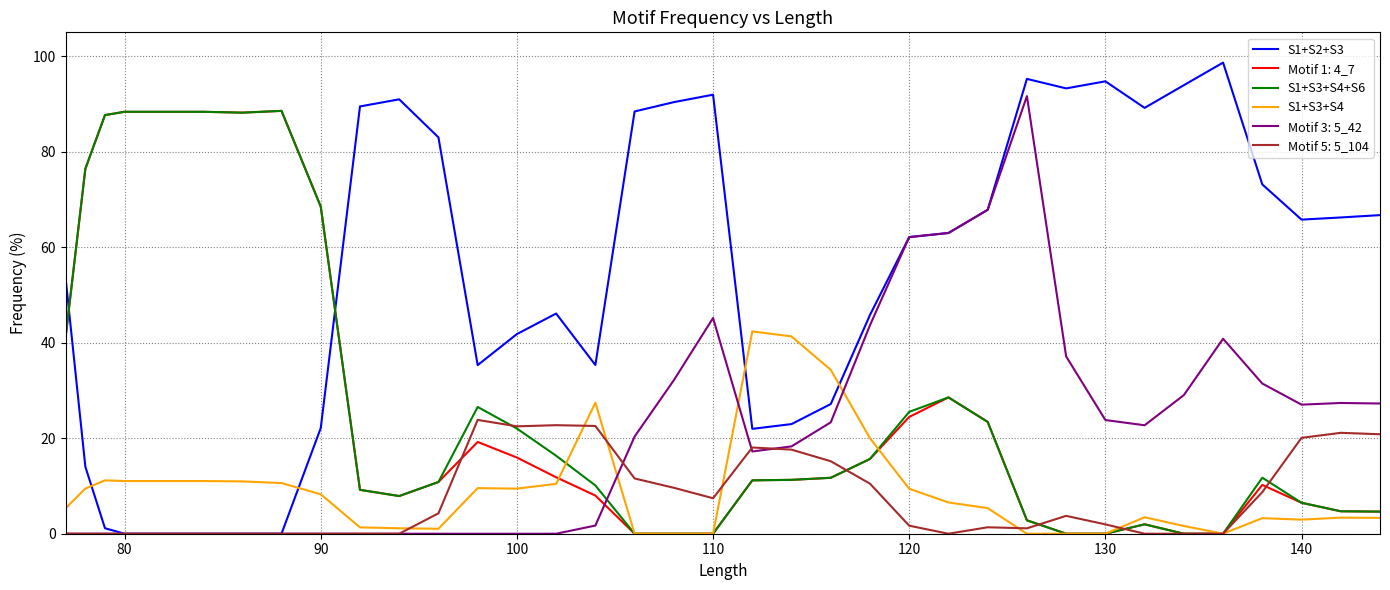

True or false: S1+S3+S4+S6 has more than 2 interior local peaks.

True